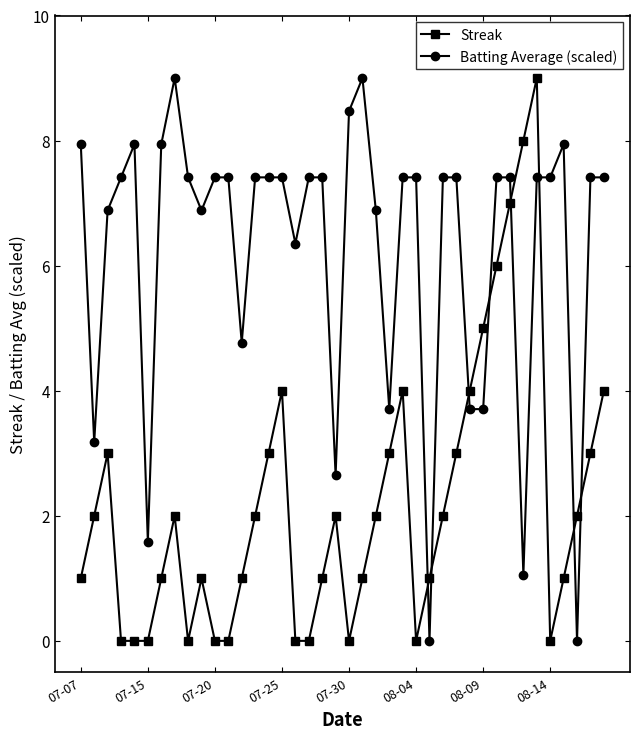

What is the value of the Batting Average (scaled) point at the 36th from the left?

7.4